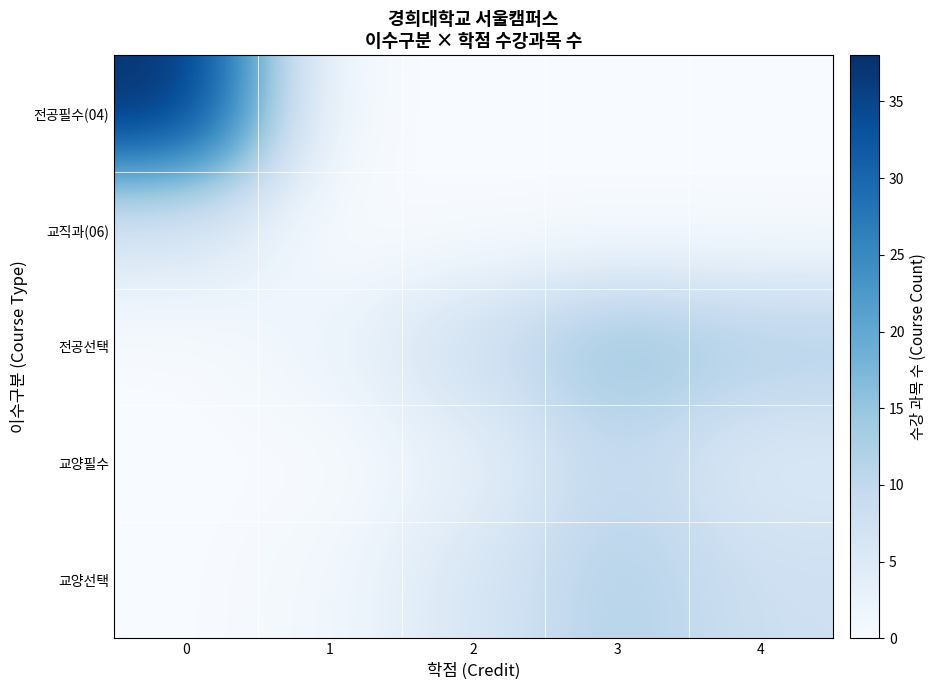

Which label corresponds to the smallest value in the chart?

1